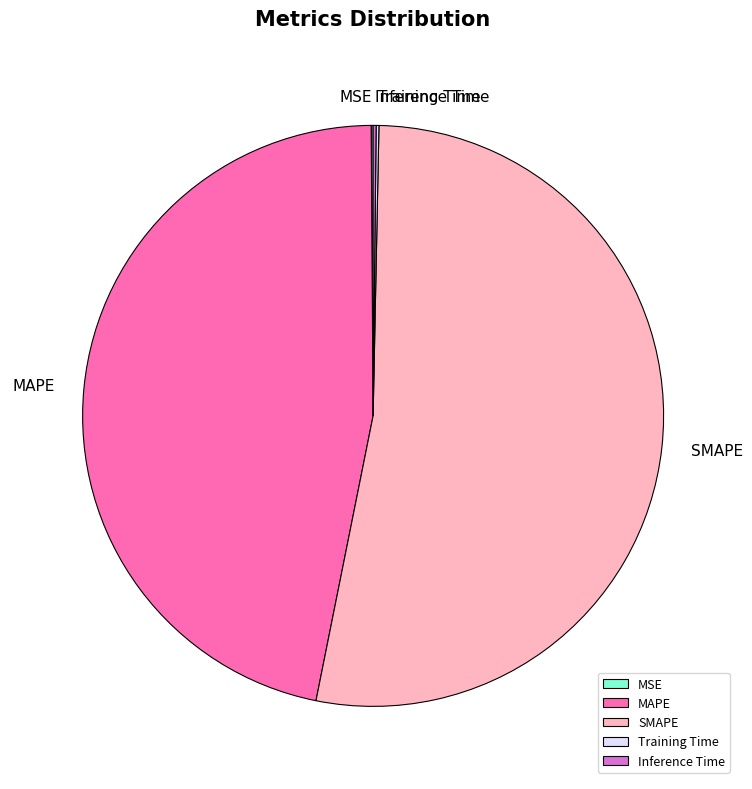

True or false: SMAPE accounts for 47% of the total.

False